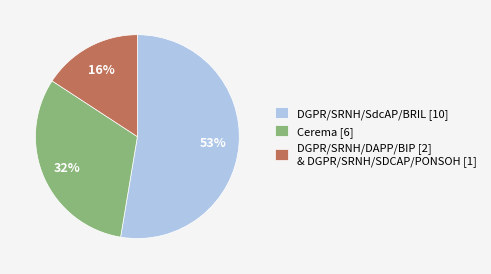

What is the ratio of the value at Cerema [6] to the value at DGPR/SRNH/SdcAP/BRIL [10]?

0.6